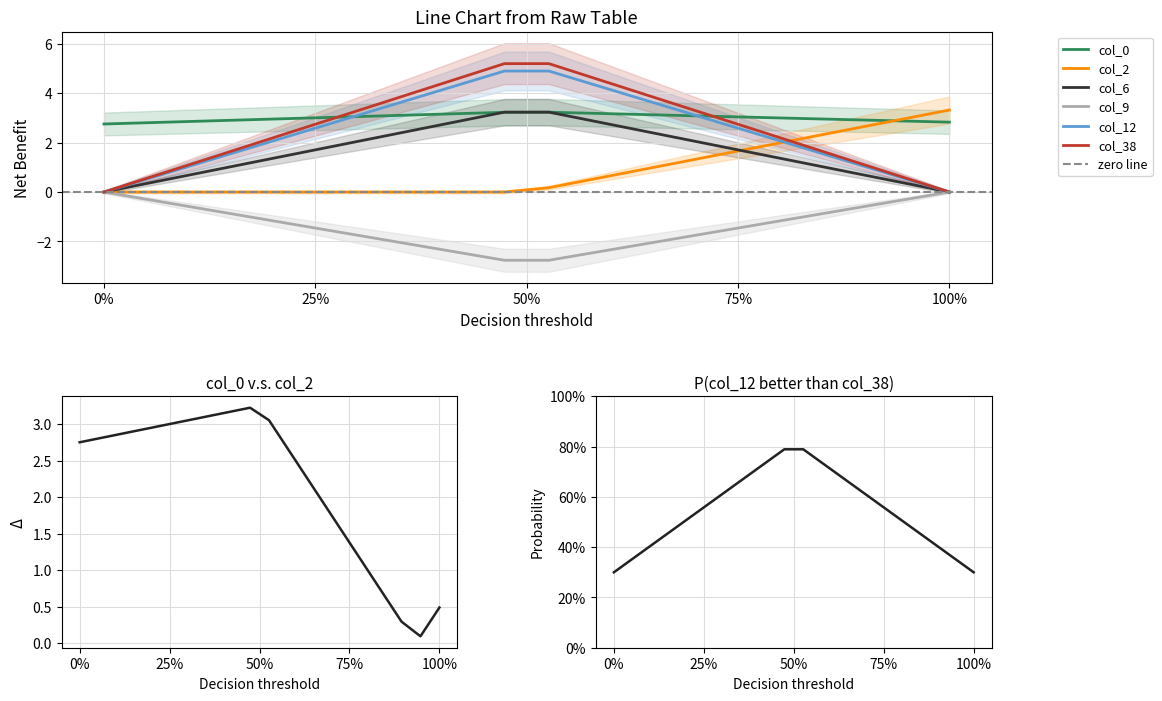

The col_9 series shows 1.6 at 0%. True or false?

False